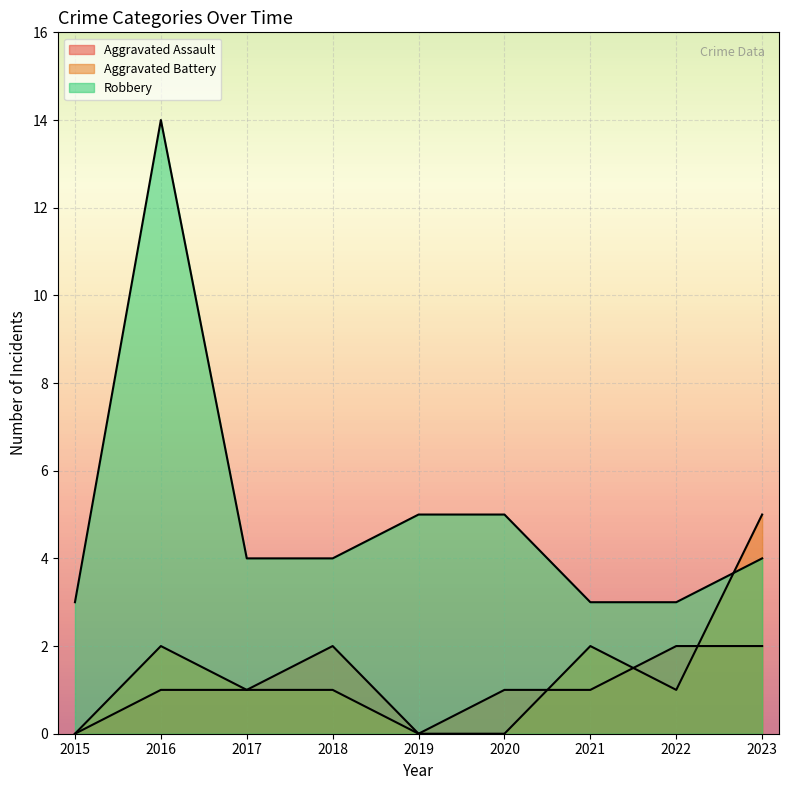

What is the sum of the Aggravated Assault values at 2015 and 2020?

1